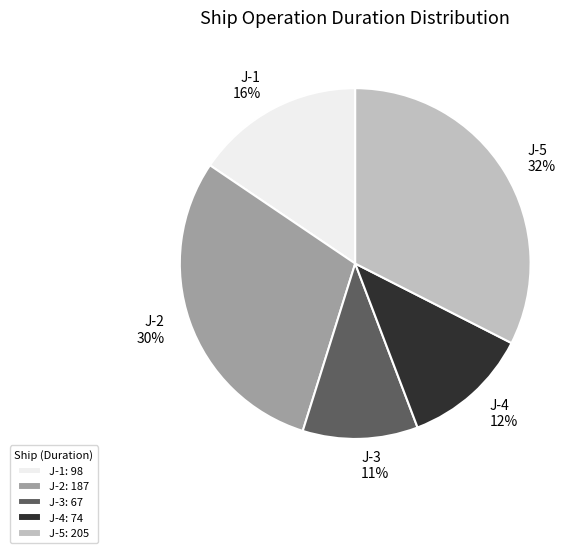

What percentage is the J-4 slice, to the nearest percent?

12%